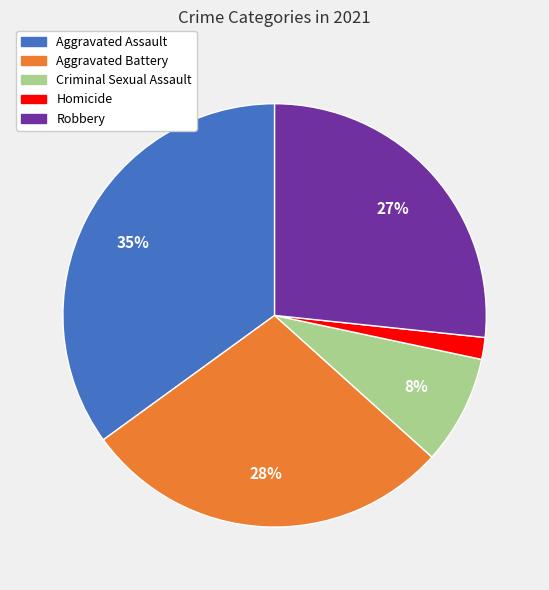

Is the sum of Aggravated Assault and Criminal Sexual Assault greater than half?

No